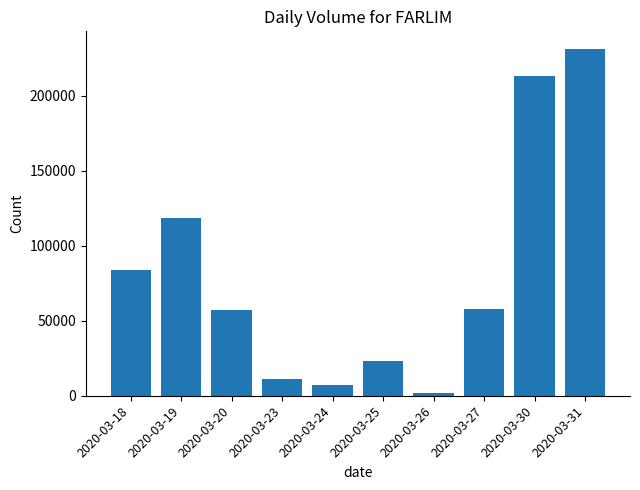

What is the average value?

80560